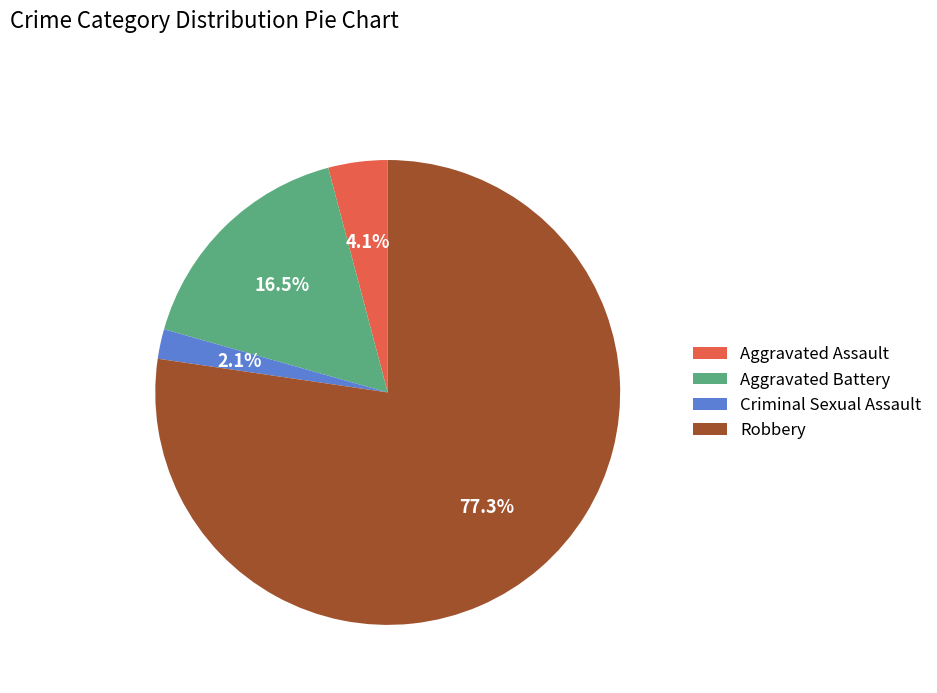

Does any single category account for the majority?

Yes